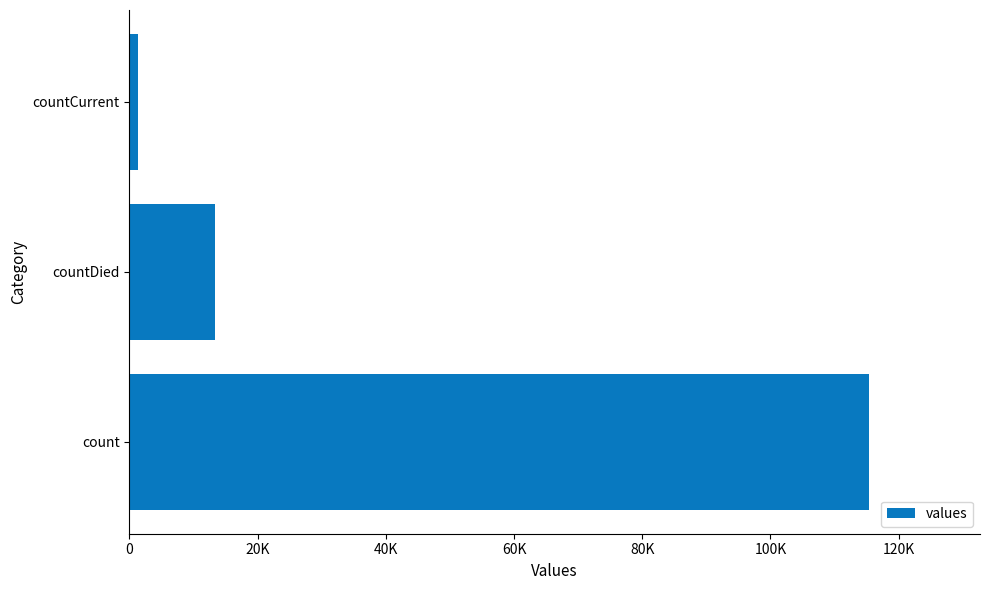

List the labels in order of value, smallest first.

countCurrent, countDied, count